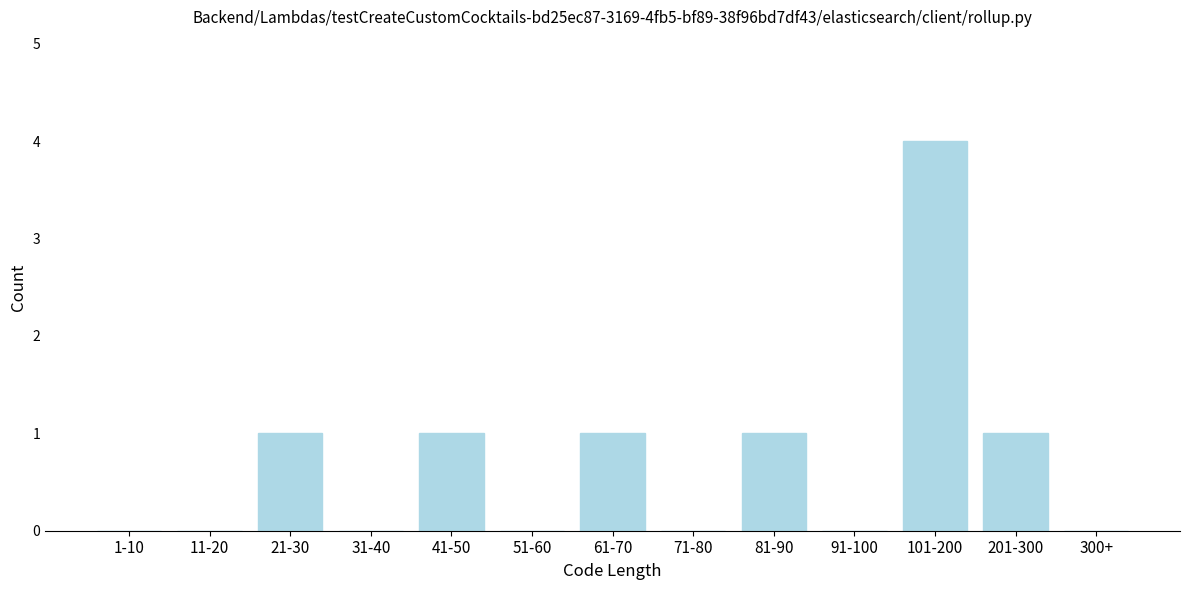

Reading right to left, list all the values displayed in this chart.

300+=0	201-300=1	101-200=4	91-100=0	81-90=1	71-80=0	61-70=1	51-60=0	41-50=1	31-40=0	21-30=1	11-20=0	1-10=0